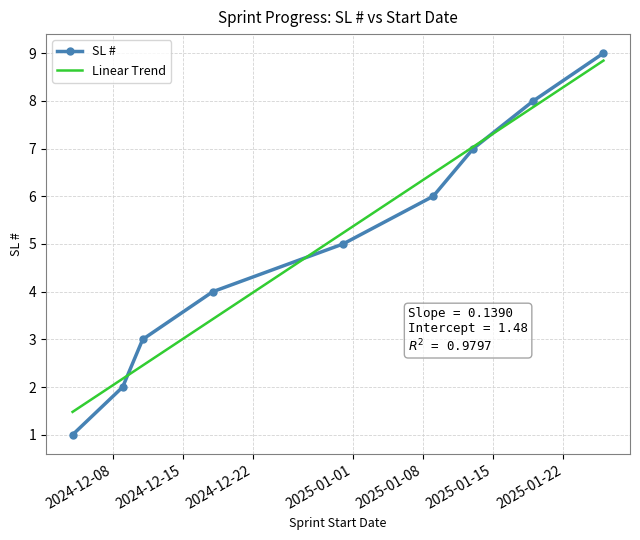

The value at Sprint 2 is 2. True or false?

True